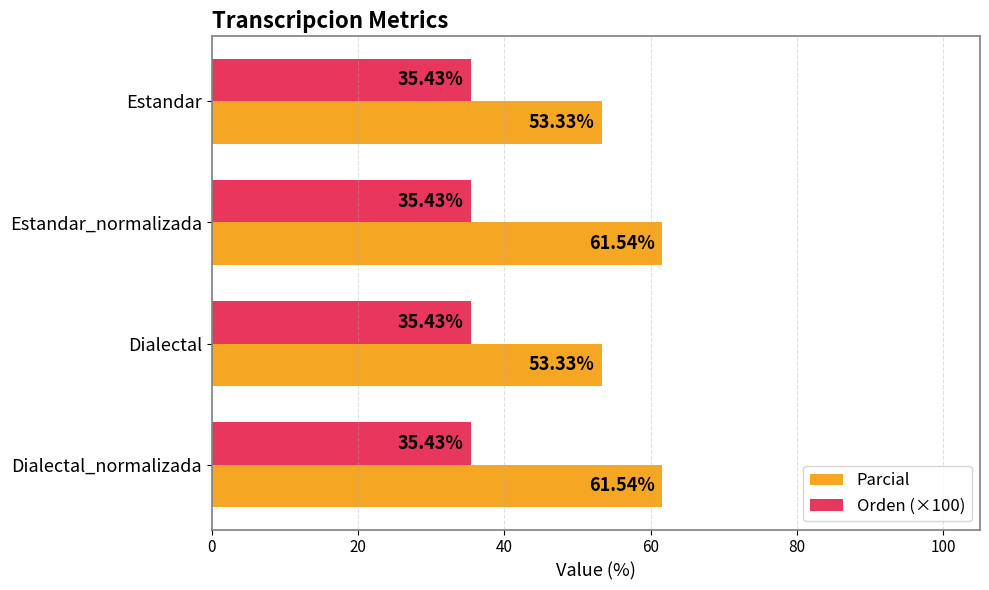

Rank the series at Dialectal_normalizada from lowest to highest value.

Orden (×100), Parcial